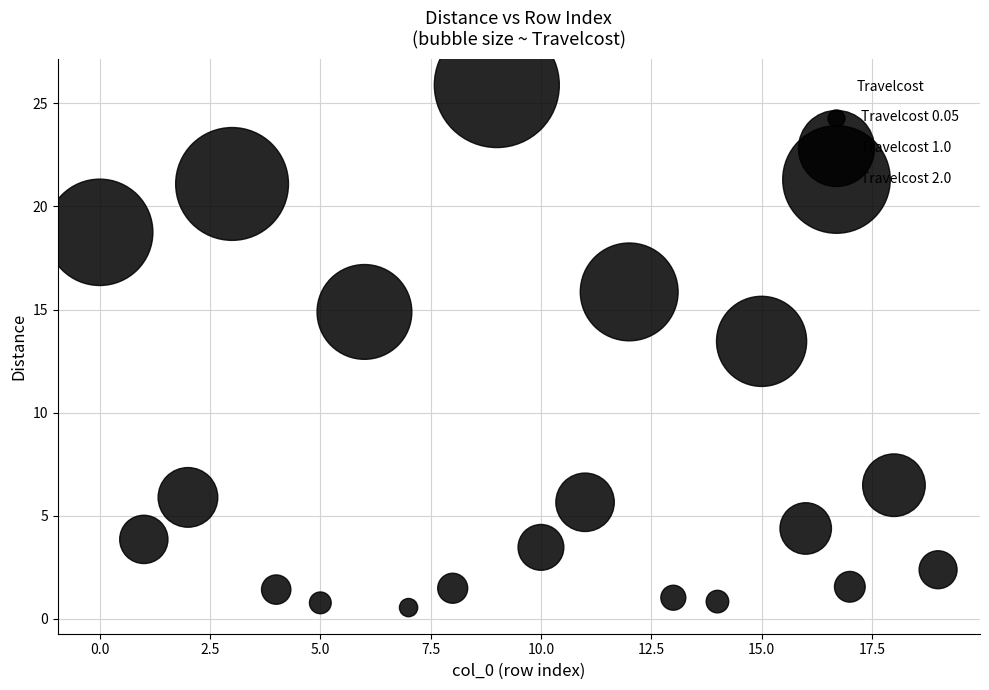

What is the range of Y values (max minus min)?

25.3